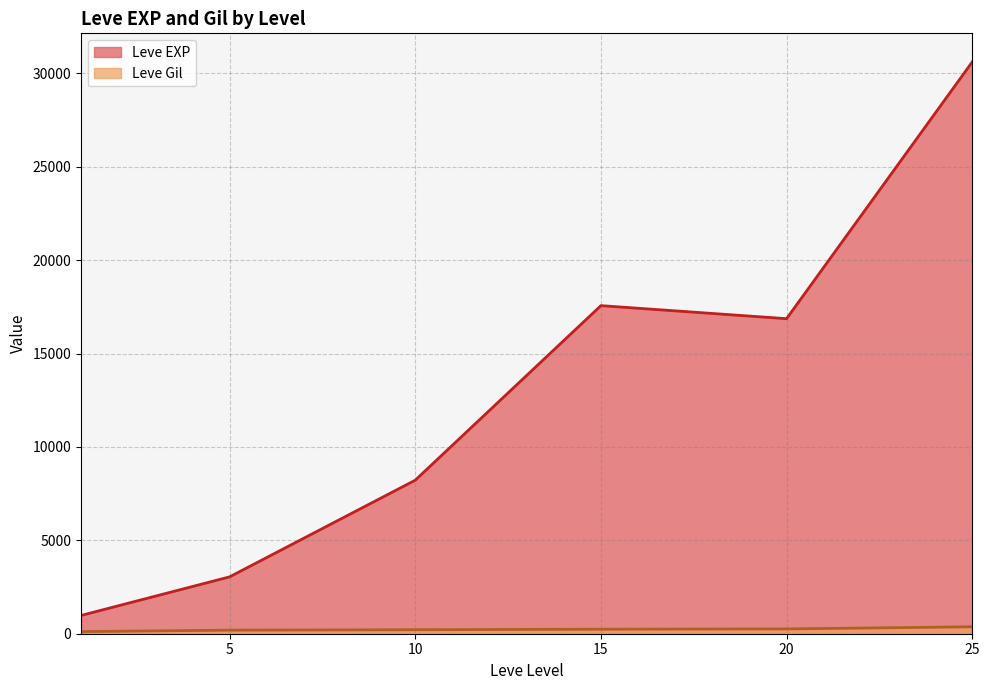

Which series has the widest spread of values?

Leve EXP